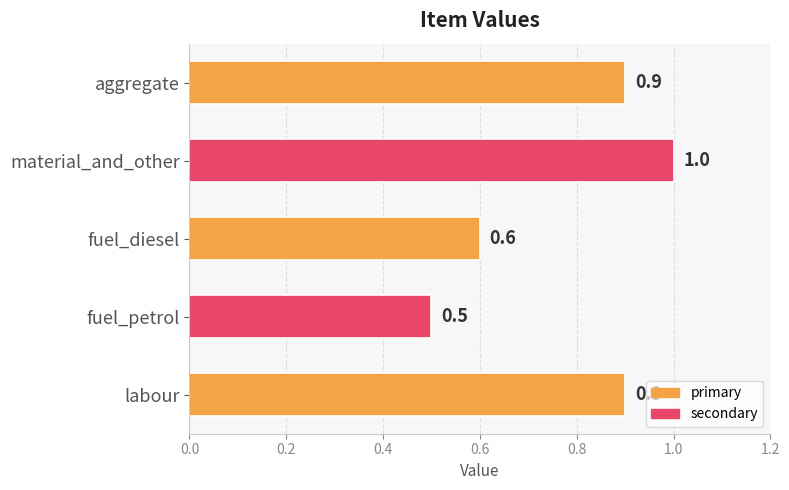

Between labour and fuel_petrol, which is larger?

labour